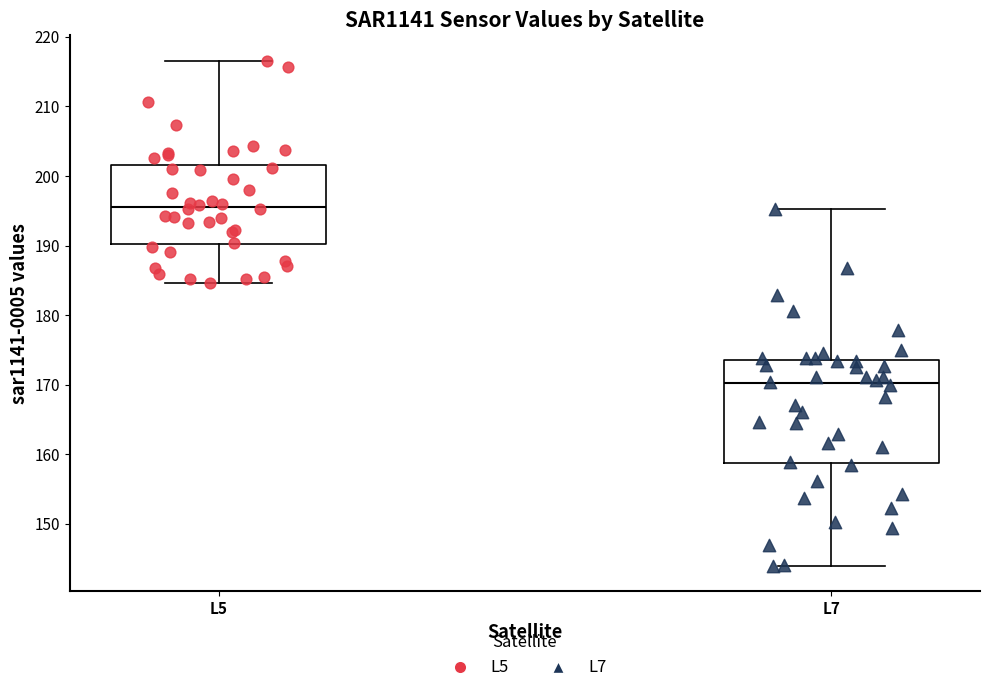

Which box is the tallest, from its lower edge to its upper edge?

L7